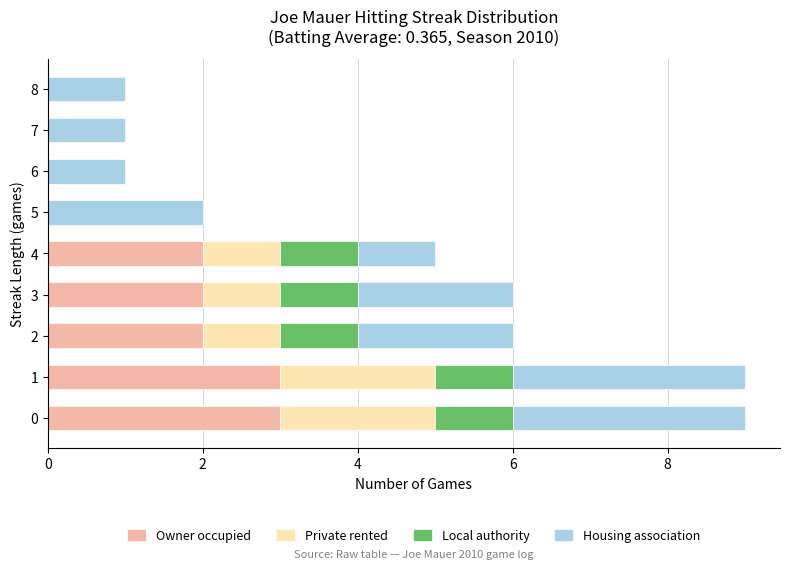

Is it true that Owner occupied equals 2 at 3?

True